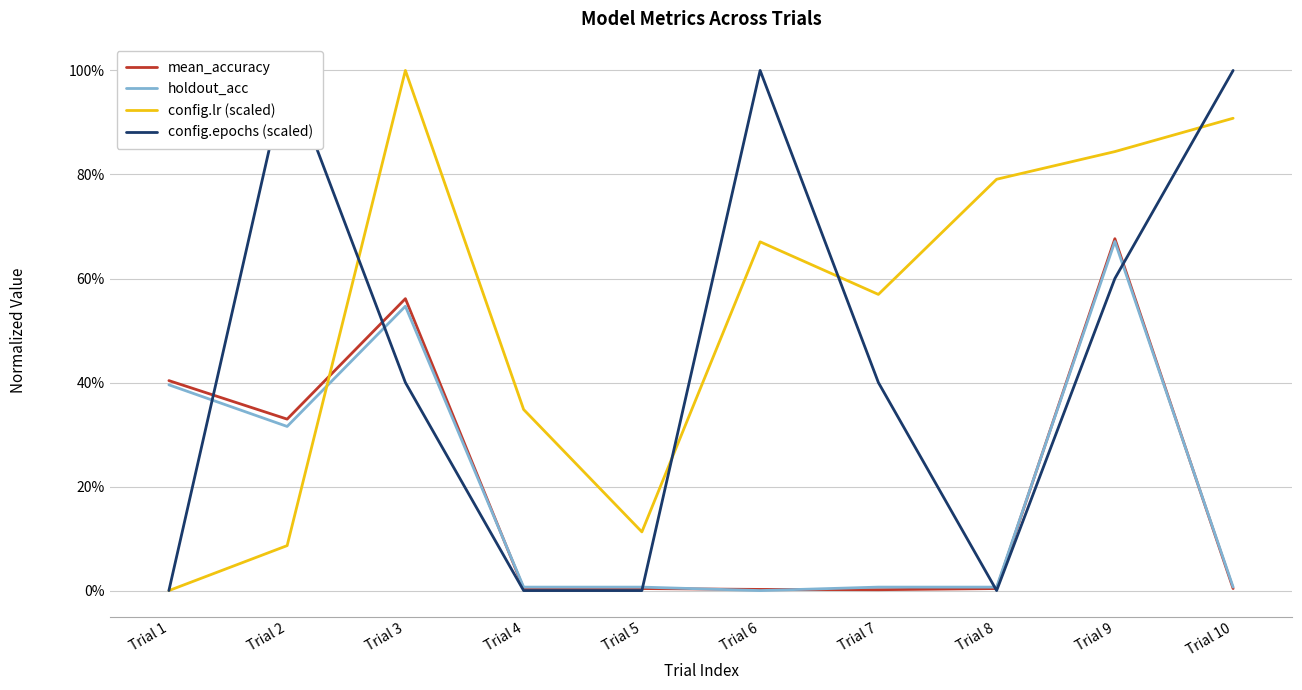

Which label corresponds to the smallest value in the chart?

Trial 6